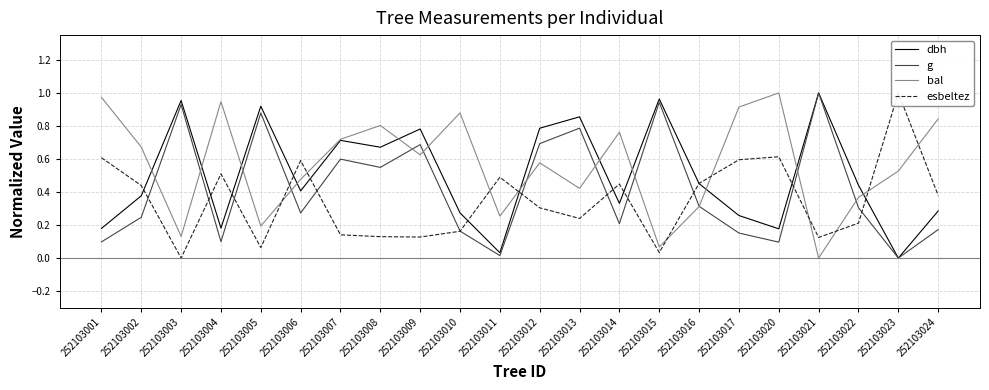

Where is g nearest to the value 0?

252103023